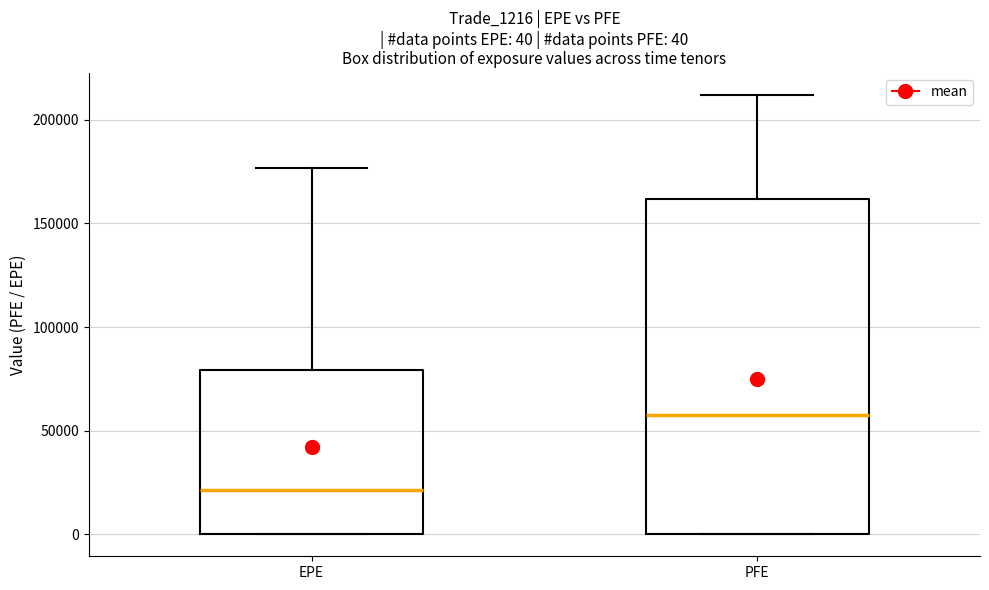

Which box's median line is the lowest?

EPE